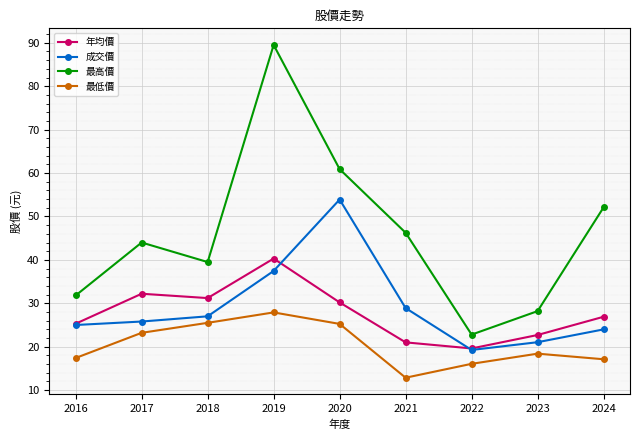

What is the minimum value for 最高價?

22.8